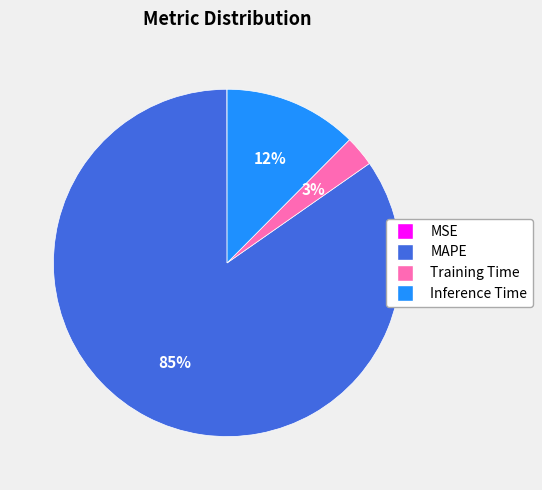

Is it true that Training Time is 15% of the pie?

False